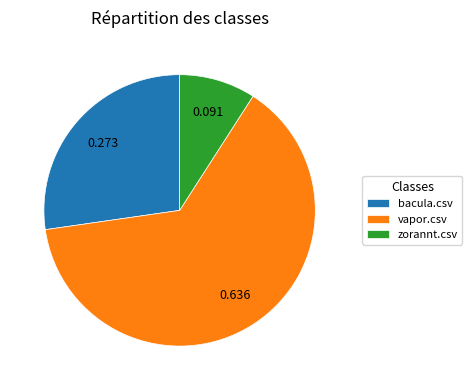

Combined, do bacula.csv and zorannt.csv account for over 50%?

No